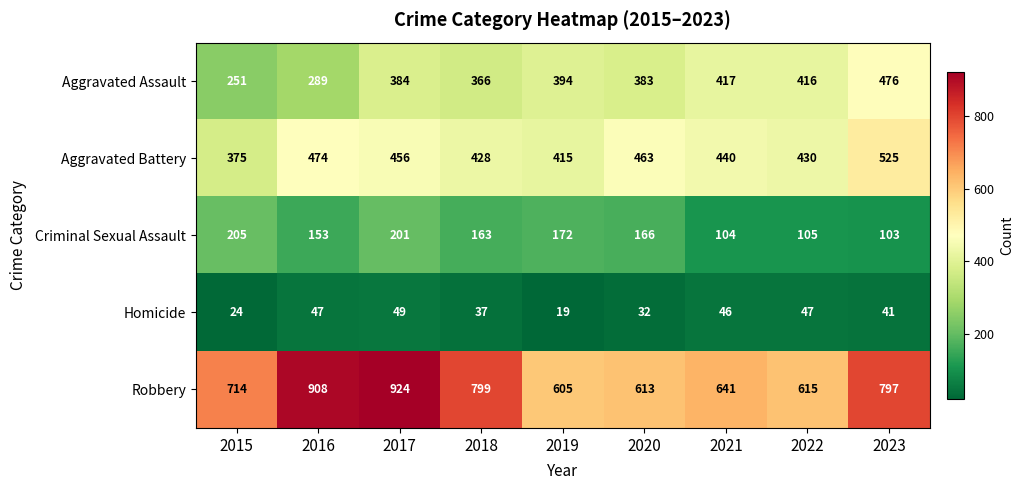

How many data points in Robbery are less than 714?

4